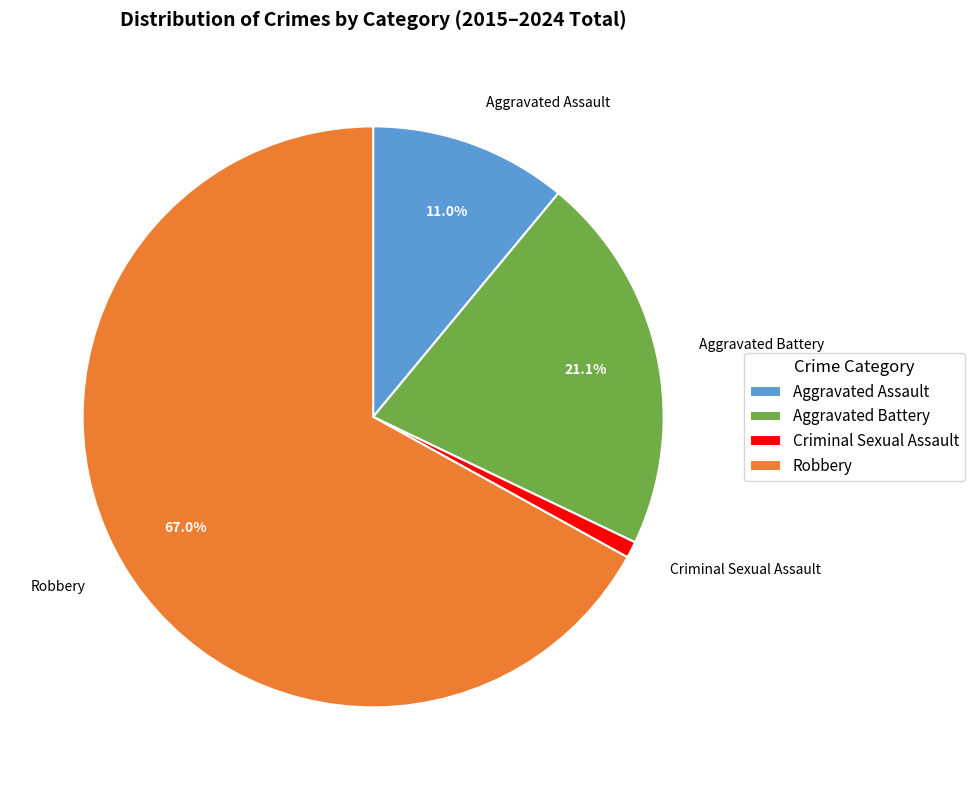

What percentage do Aggravated Assault and Aggravated Battery together represent?

32.1%